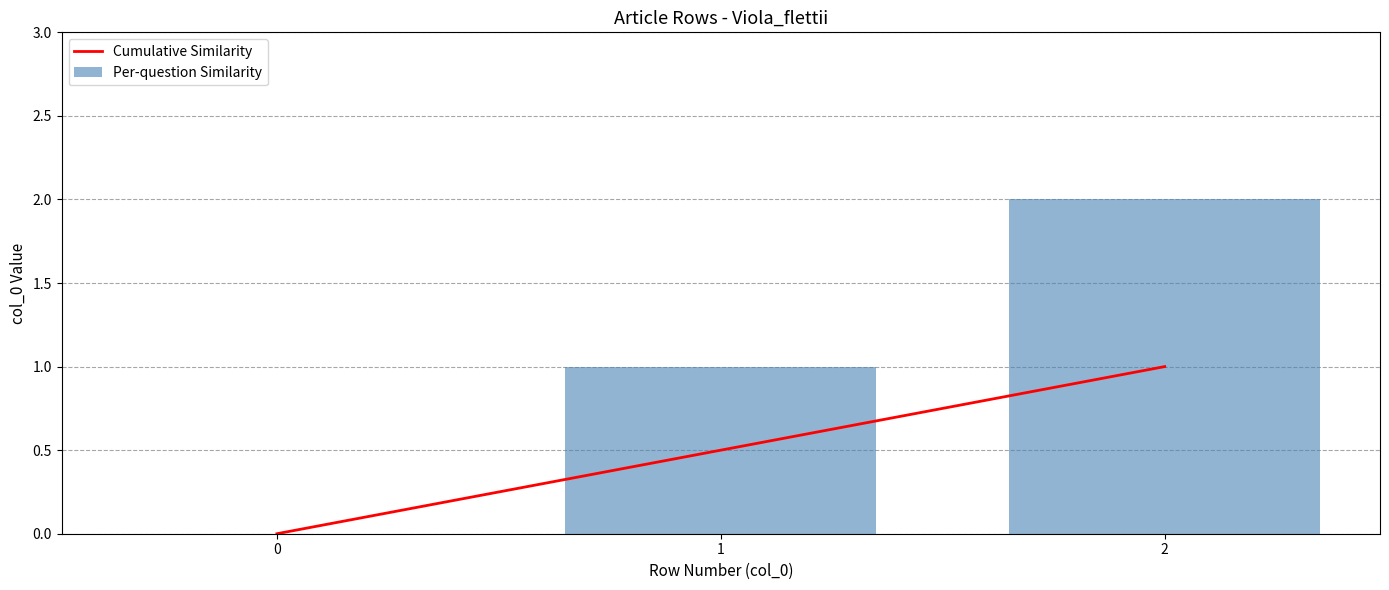

Which series has the largest total across all categories?

Per-question Similarity